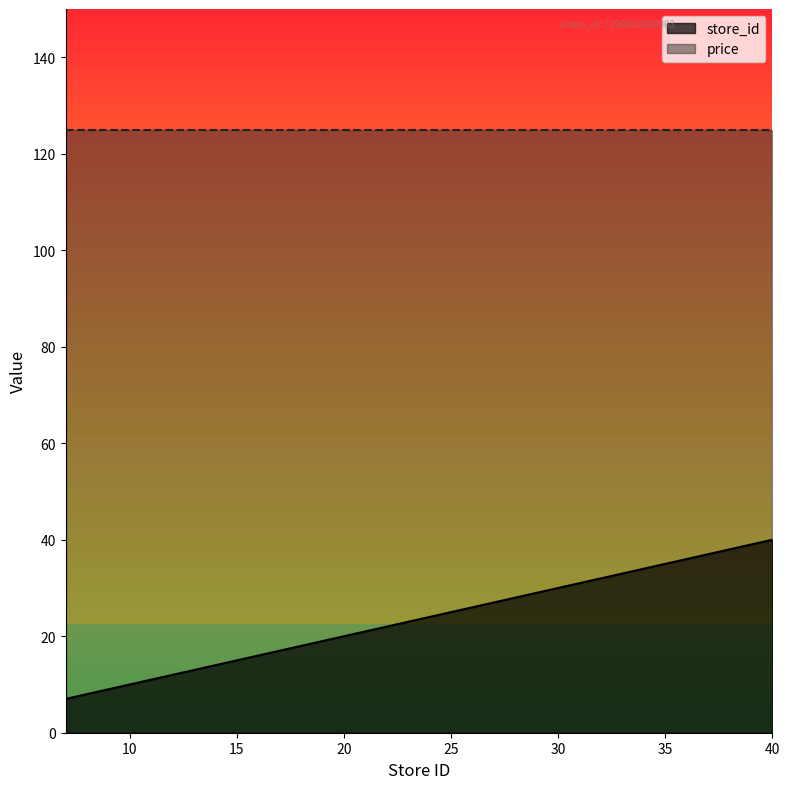

At which label is the value closest to 23?

24